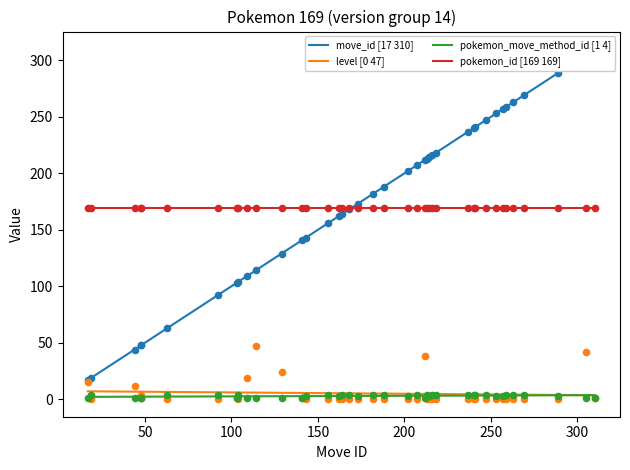

Which series has the largest total across all categories?

move_id